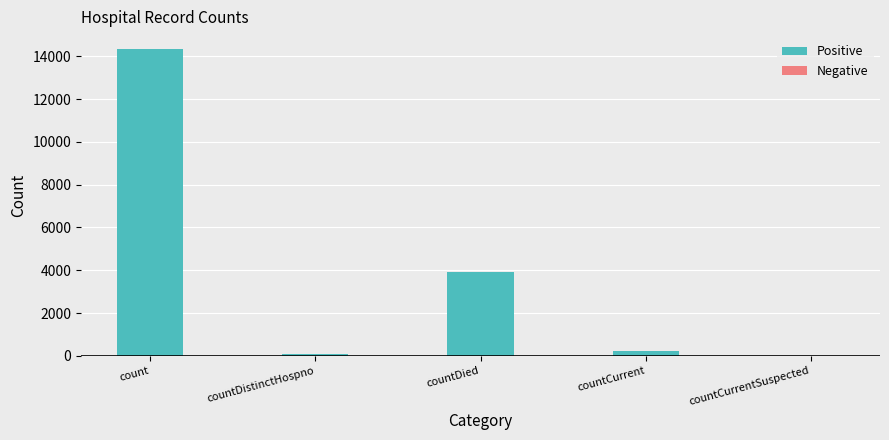

True or false: the data shows 21216 at count.

False